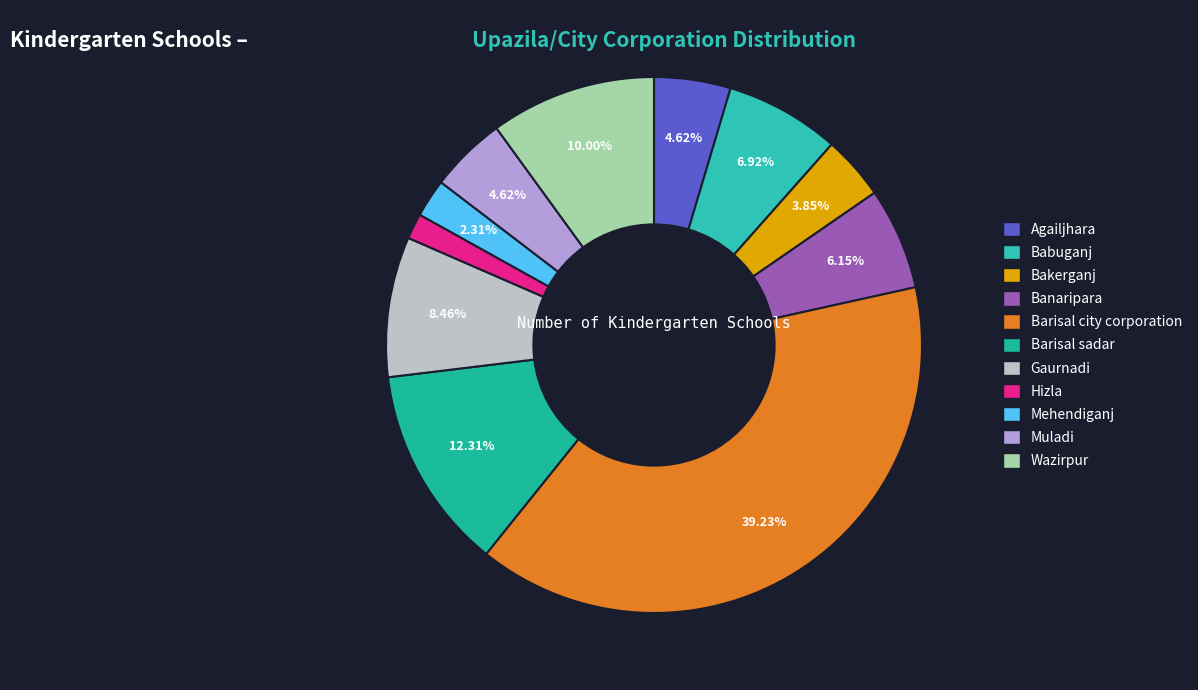

To the nearest percent, what is the difference between the Mehendiganj and Gaurnadi slice percentages?

6%